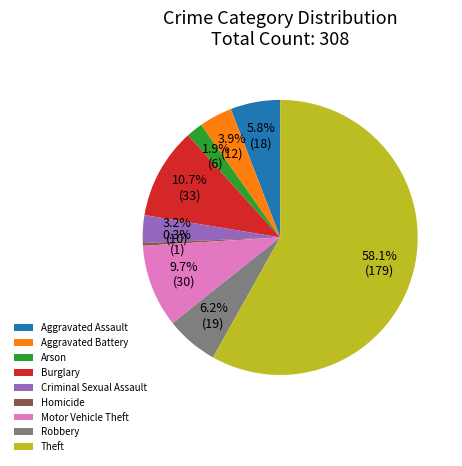

To the nearest percent, what is the difference between the Robbery and Criminal Sexual Assault slice percentages?

3%